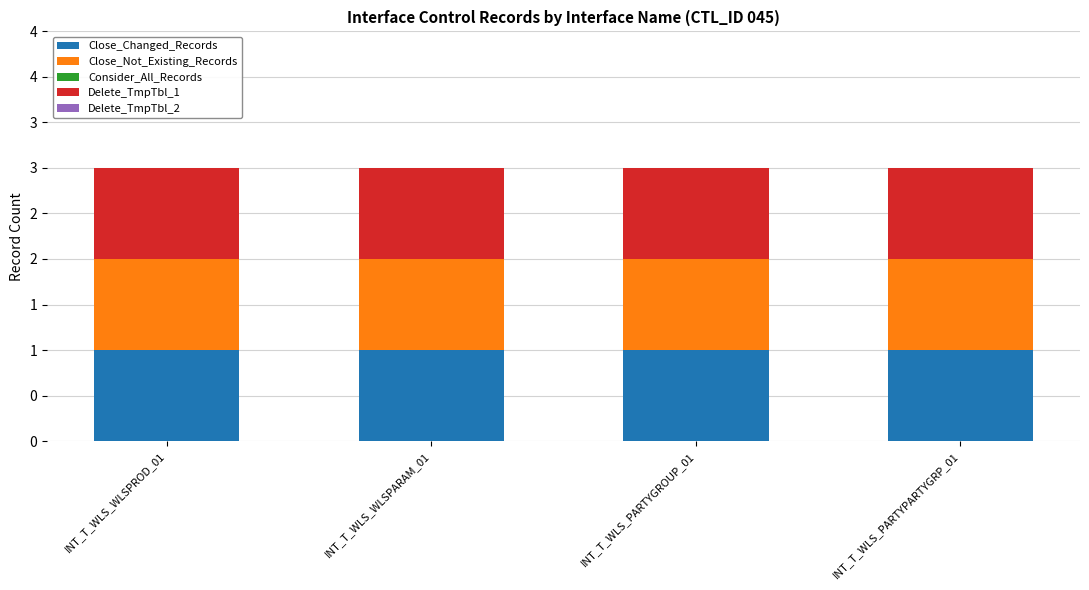

Reading left to right, list all the values displayed in this chart.

Close_Changed_Records: INT_T_WLS_WLSPROD_01=1	INT_T_WLS_WLSPARAM_01=1	INT_T_WLS_PARTYGROUP_01=1	INT_T_WLS_PARTYPARTYGRP_01=1
Close_Not_Existing_Records: INT_T_WLS_WLSPROD_01=1	INT_T_WLS_WLSPARAM_01=1	INT_T_WLS_PARTYGROUP_01=1	INT_T_WLS_PARTYPARTYGRP_01=1
Consider_All_Records: INT_T_WLS_WLSPROD_01=0	INT_T_WLS_WLSPARAM_01=0	INT_T_WLS_PARTYGROUP_01=0	INT_T_WLS_PARTYPARTYGRP_01=0
Delete_TmpTbl_1: INT_T_WLS_WLSPROD_01=1	INT_T_WLS_WLSPARAM_01=1	INT_T_WLS_PARTYGROUP_01=1	INT_T_WLS_PARTYPARTYGRP_01=1
Delete_TmpTbl_2: INT_T_WLS_WLSPROD_01=0	INT_T_WLS_WLSPARAM_01=0	INT_T_WLS_PARTYGROUP_01=0	INT_T_WLS_PARTYPARTYGRP_01=0